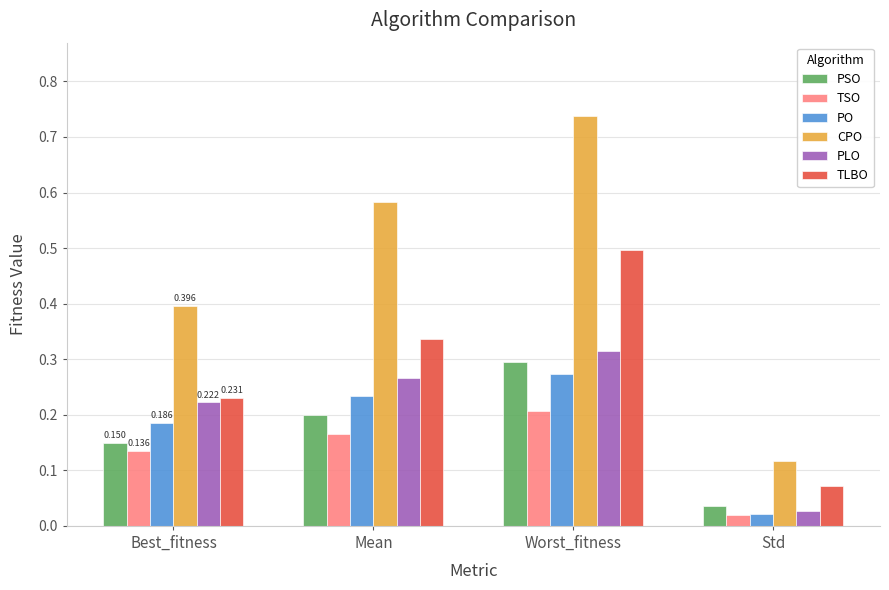

Which series has the largest range (max minus min)?

CPO